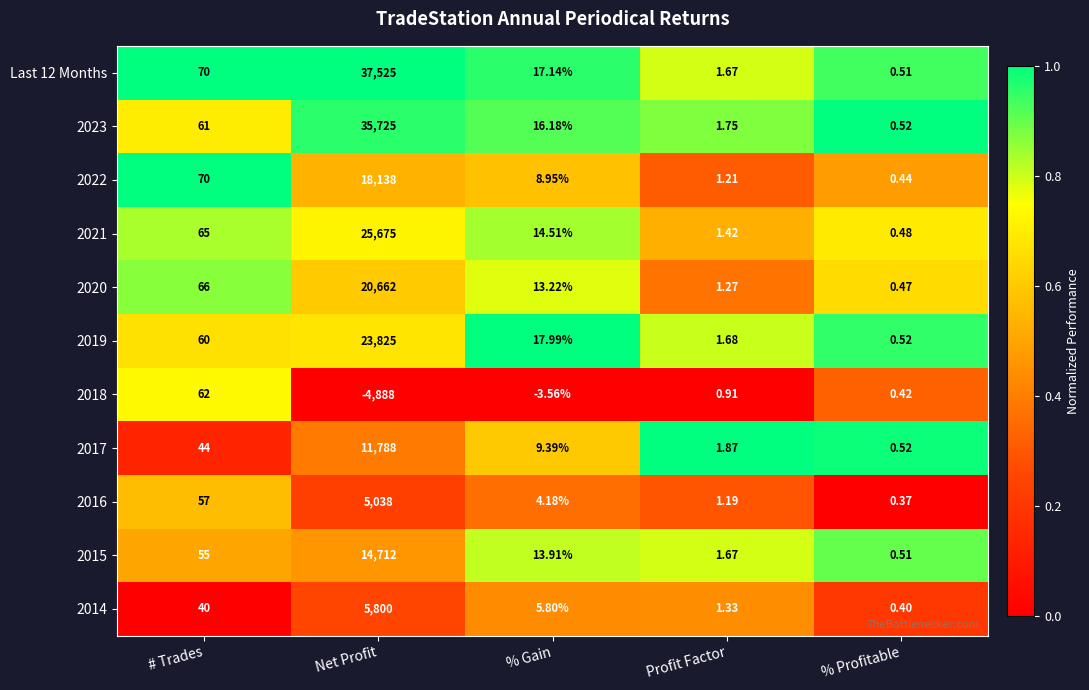

Which label corresponds to the smallest value in the chart?

Net Profit